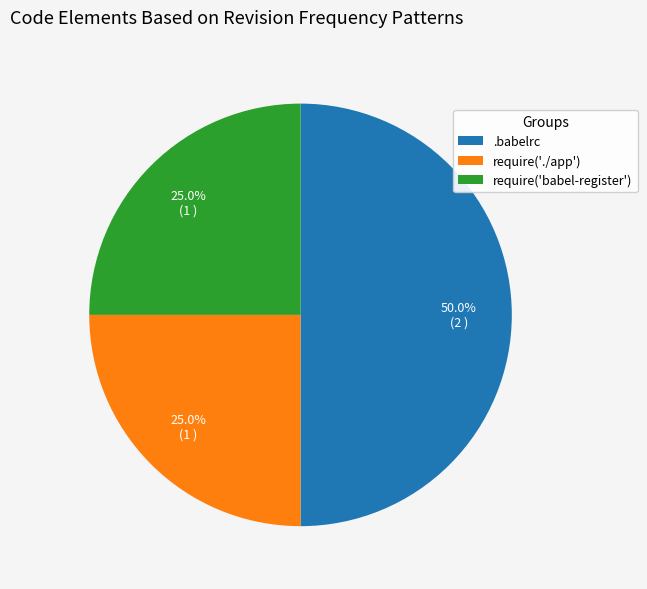

Do .babelrc and require('babel-register') together represent more than half of the pie?

Yes